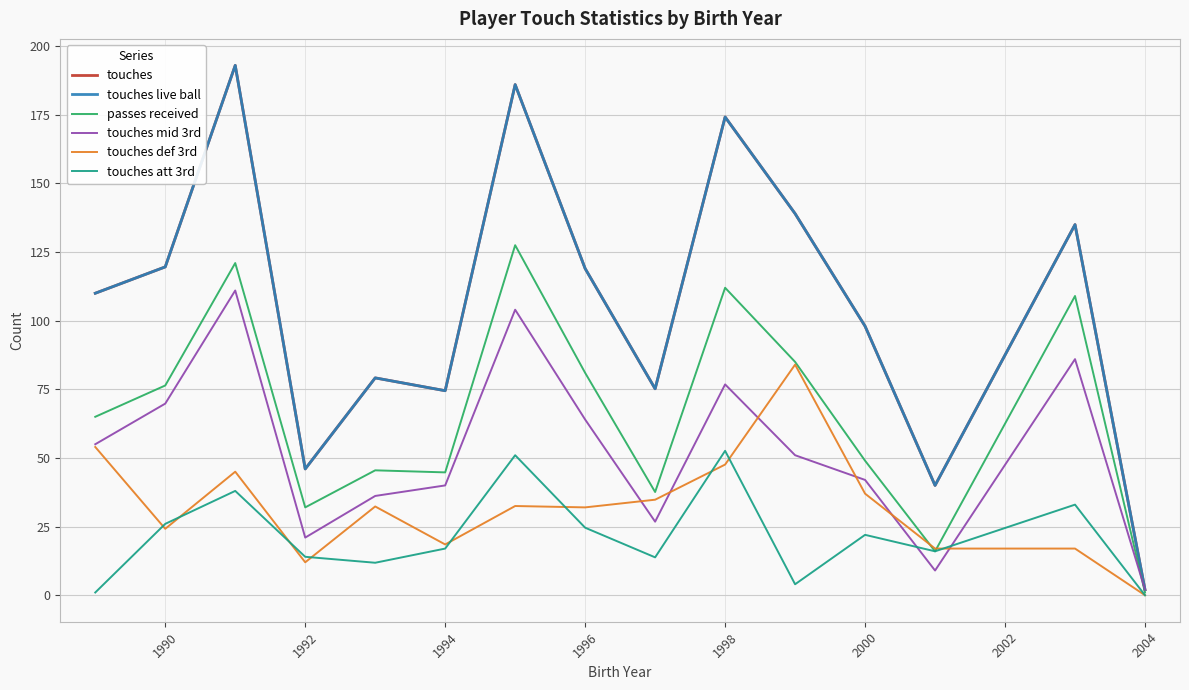

Is this an area chart (filled region under the line)?

No